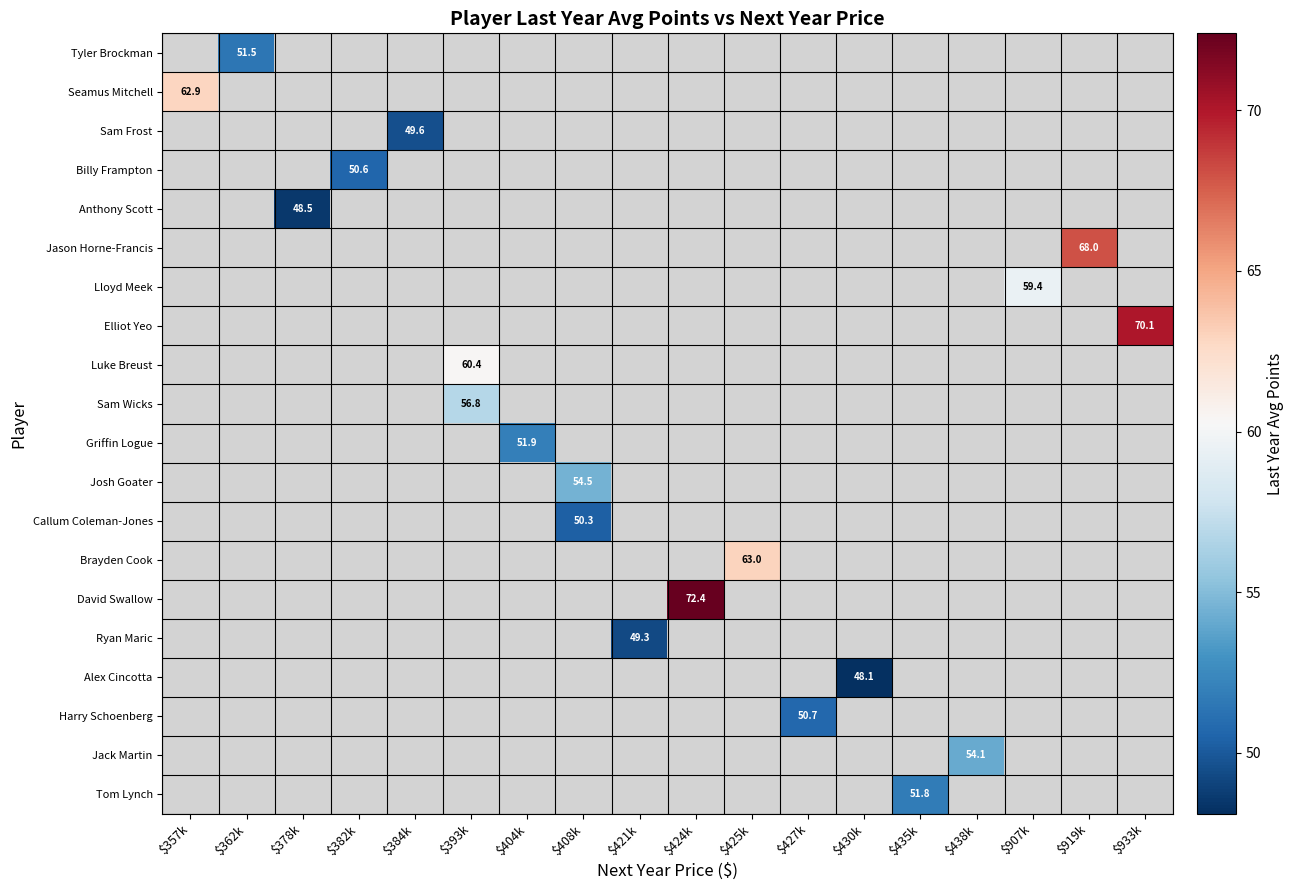

Count the number of data series in this chart.

20